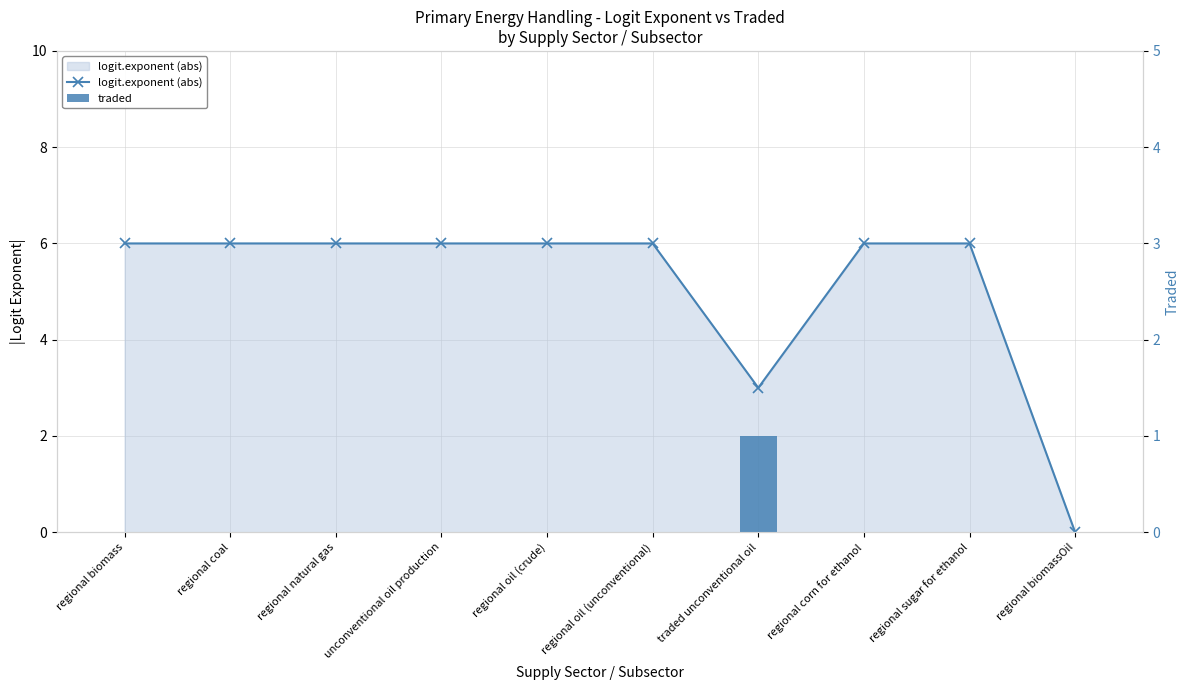

How many traded values are between 0 and 1?

10